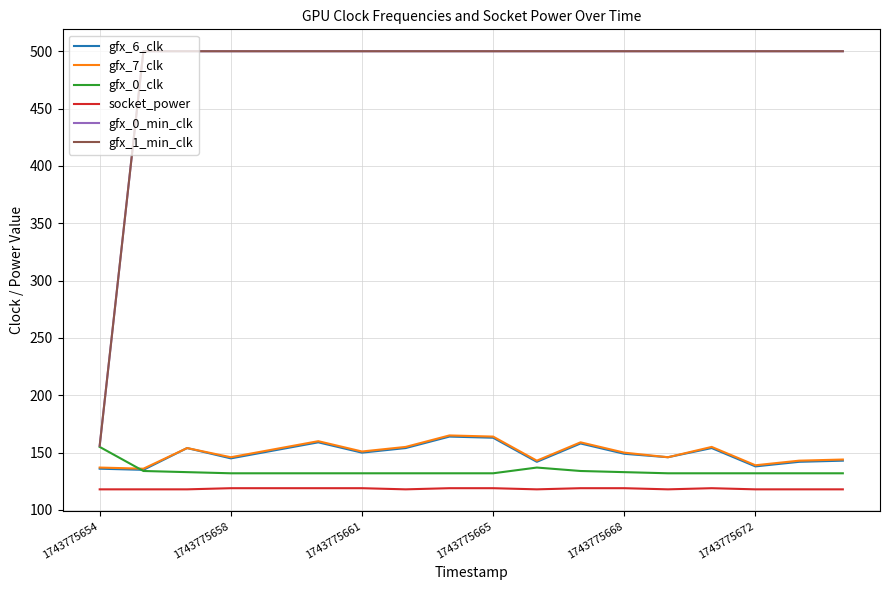

True or false: gfx_0_clk and socket_power intersect in this chart.

False